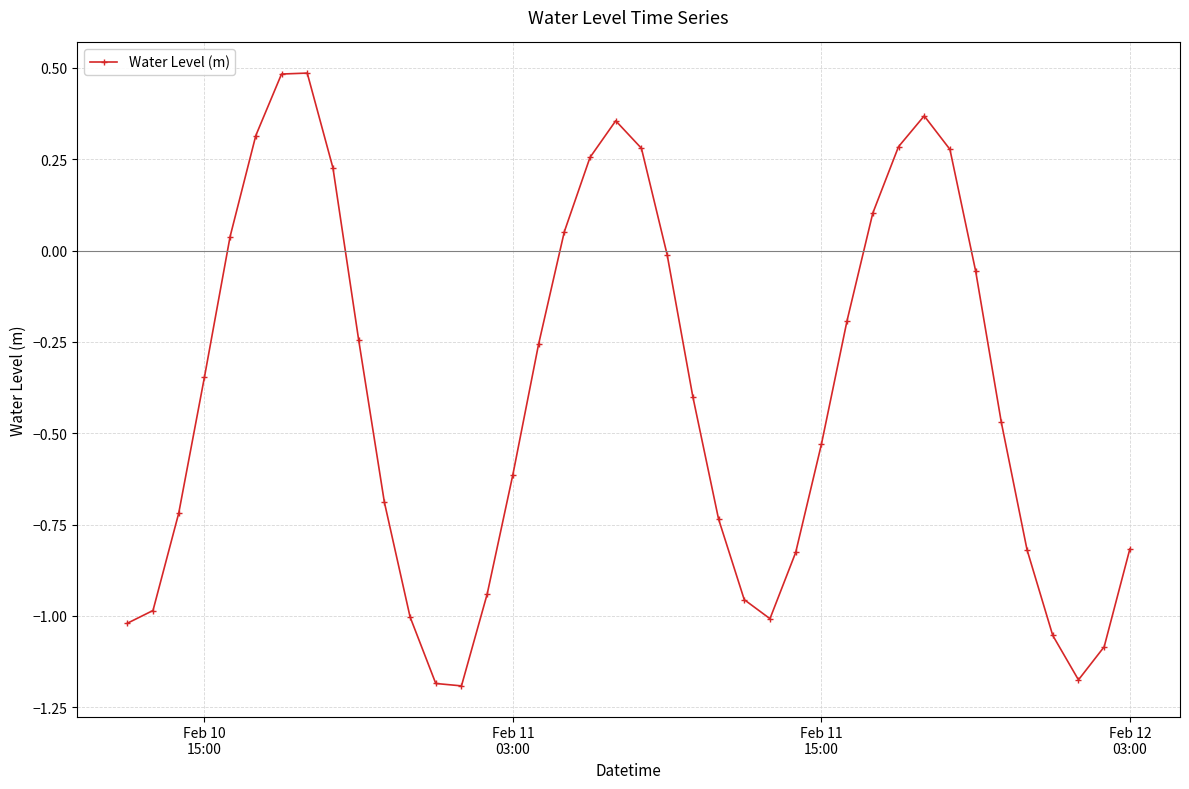

Does the chart display data point markers on the line(s)?

Yes